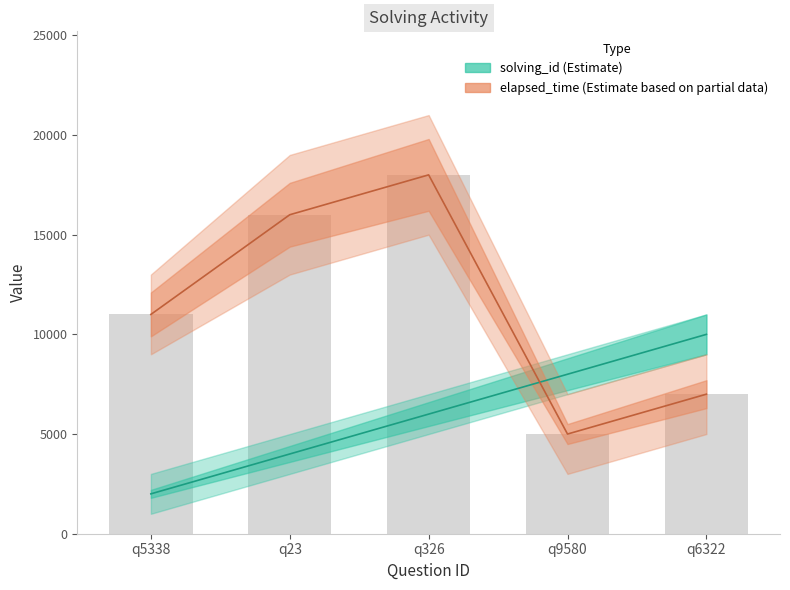

What are all the series names shown in the legend?

solving_id, elapsed_time